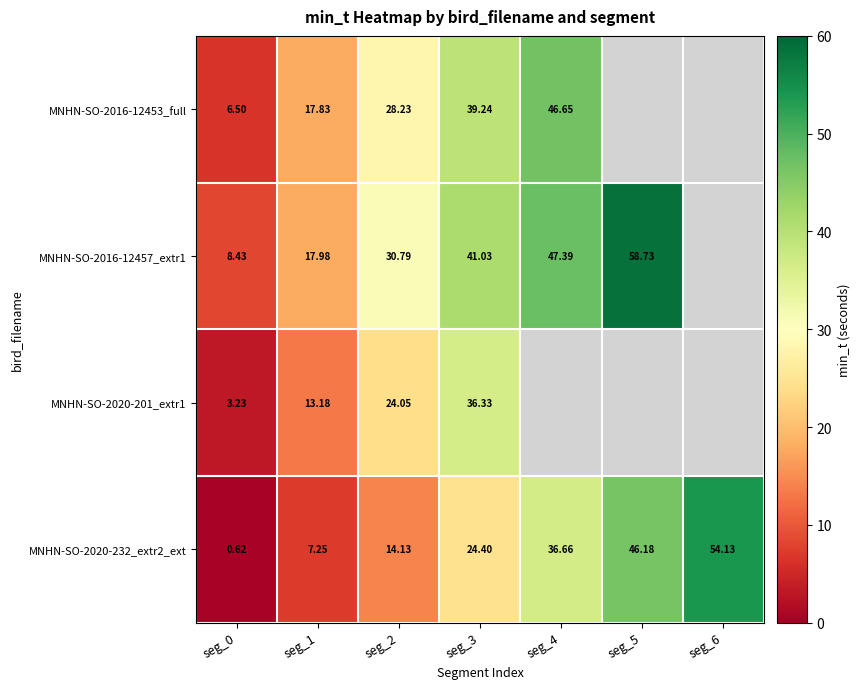

At which label is MNHN-SO-2020-232_extr2_ext closest to 27?

seg_3